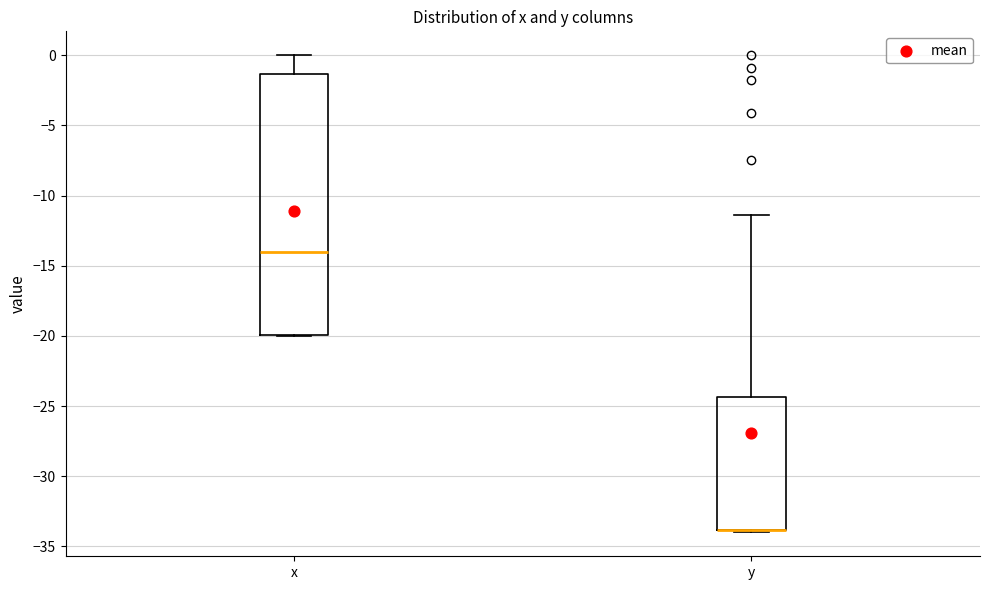

Reading left to right, read every box against the y-axis: the position of its median line, the range the box covers, and the ends of its whiskers. The values are not printed on the chart, so give them approximately, as read against the axis.

x: median -14.0, box -20.0 to -1.5, whiskers -20.0 to 0.0
y: median -34.0 (drawn on the box's lower edge), box -34.0 to -24.5, whiskers -34.0 (just below the box's lower edge) to -11.5